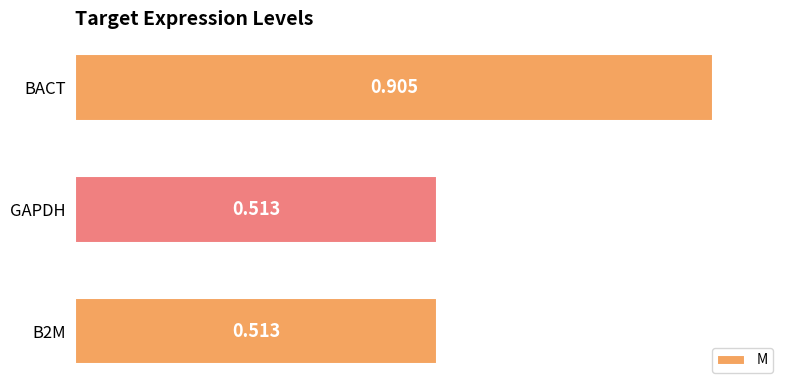

What is the average value?

0.6